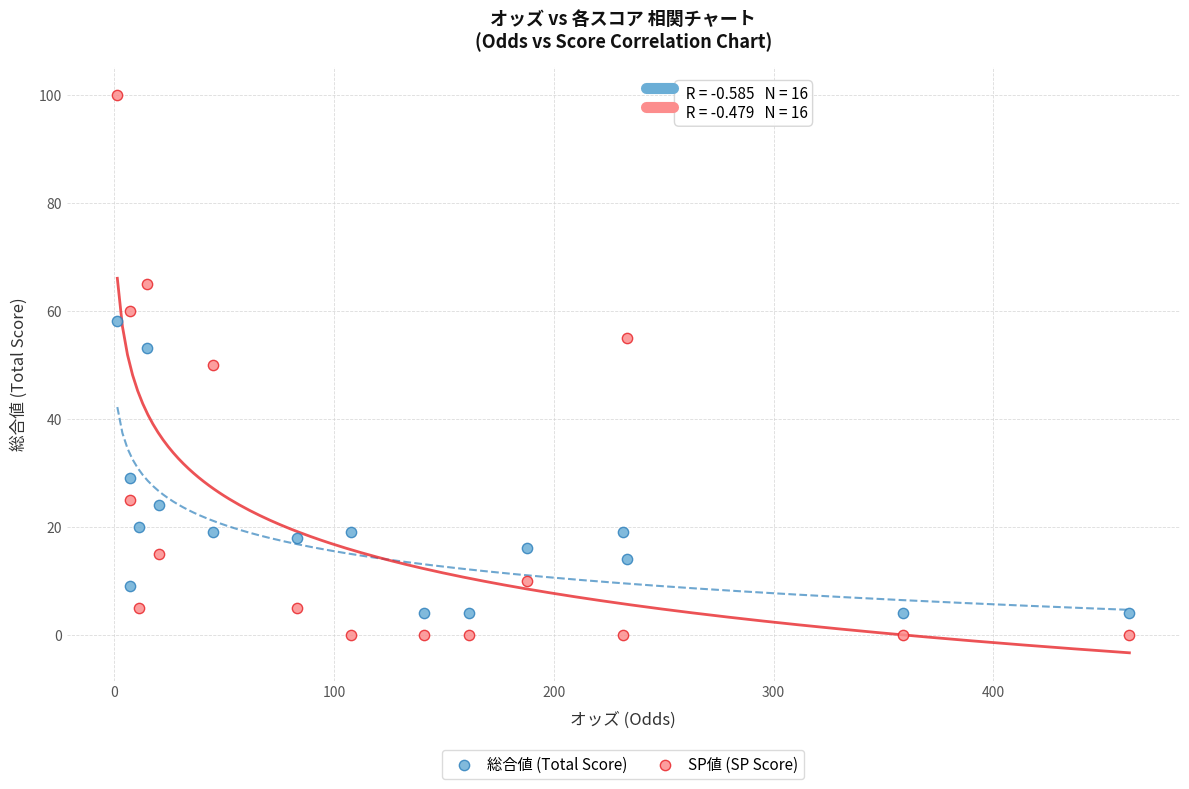

Which series contains the highest Y value?

SP値 (SP Score)